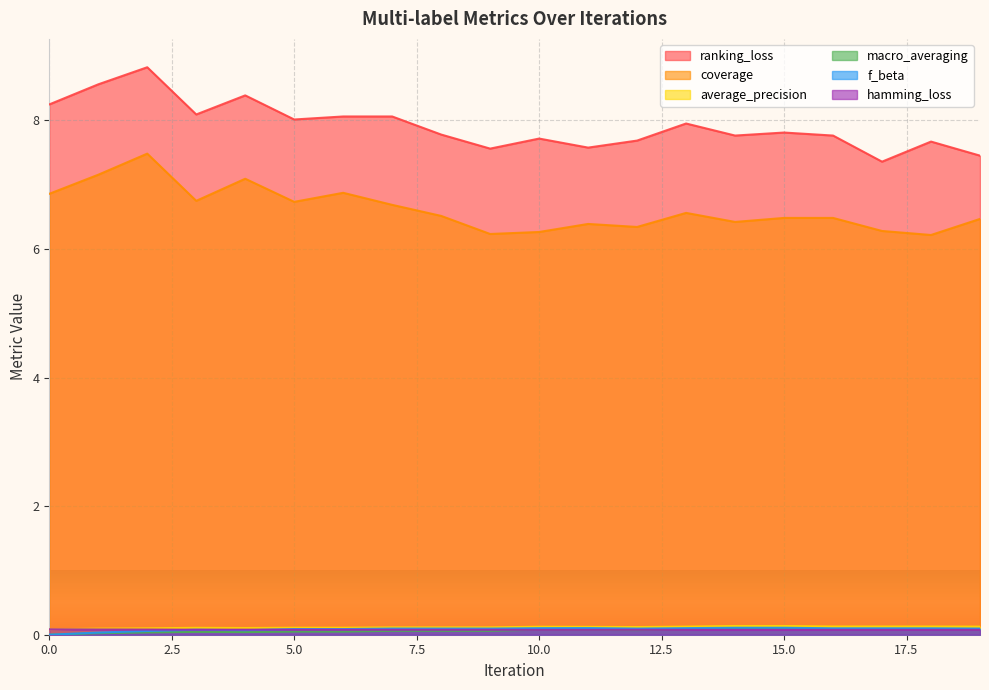

In macro_averaging, how many points are higher than both neighbors (excluding endpoints)?

2